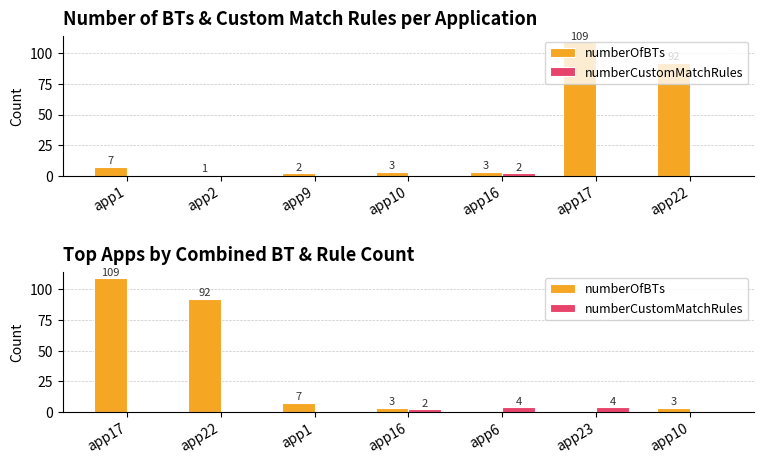

How many groups of bars are there?

7